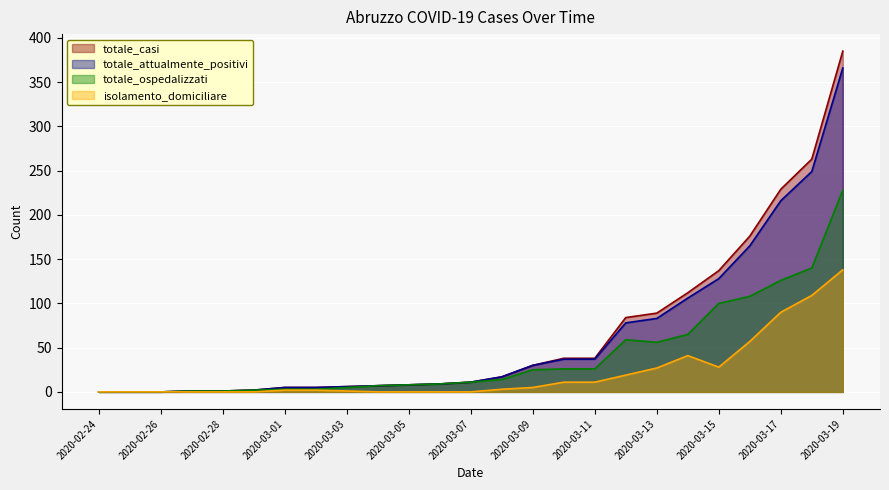

What is the sum of all totale_casi values?

1653